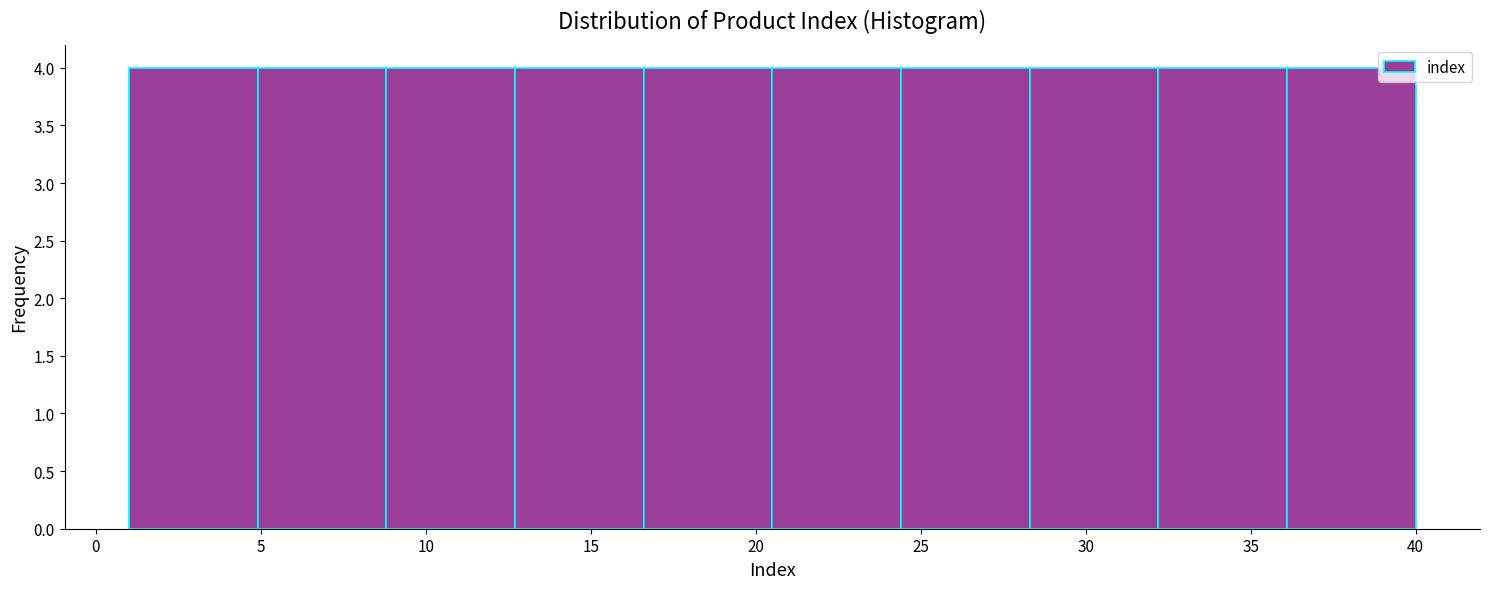

Reading left to right, list every bar in this chart as the range it spans on the x-axis followed by its height. Neither the bar edges nor the heights are printed on the chart, so give them approximately, as read against the axes.

1.0 to 4.9: 4
4.9 to 8.8: 4
8.8 to 12.7: 4
12.7 to 16.6: 4
16.6 to 20.5: 4
20.5 to 24.4: 4
24.4 to 28.3: 4
28.3 to 32.2: 4
32.2 to 36.1: 4
36.1 to 40.0: 4